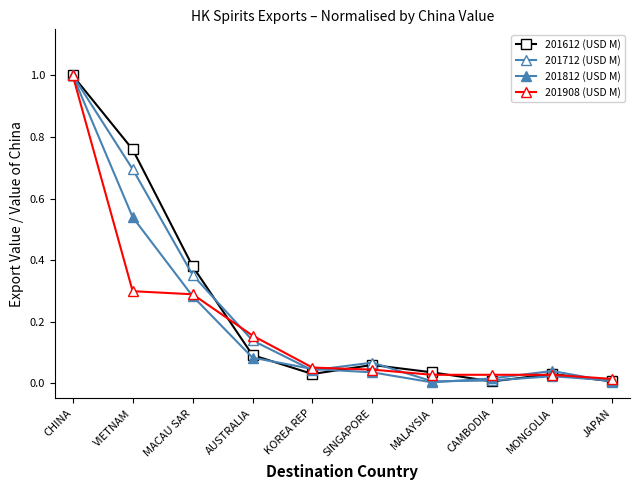

How many lines are shown in the chart?

4